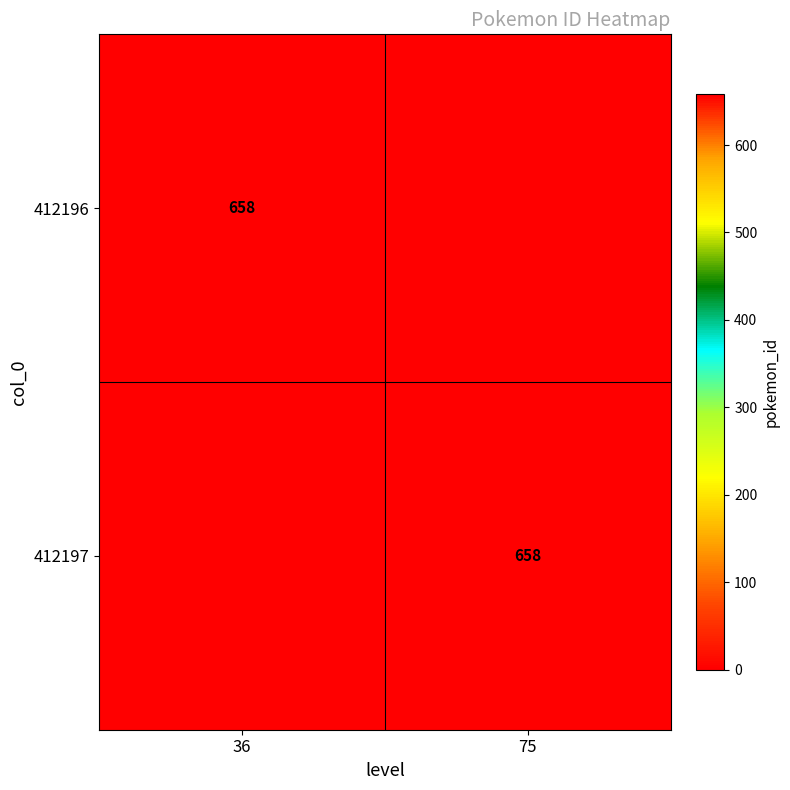

True or false: 412197 has a value of 658 at 75.

True